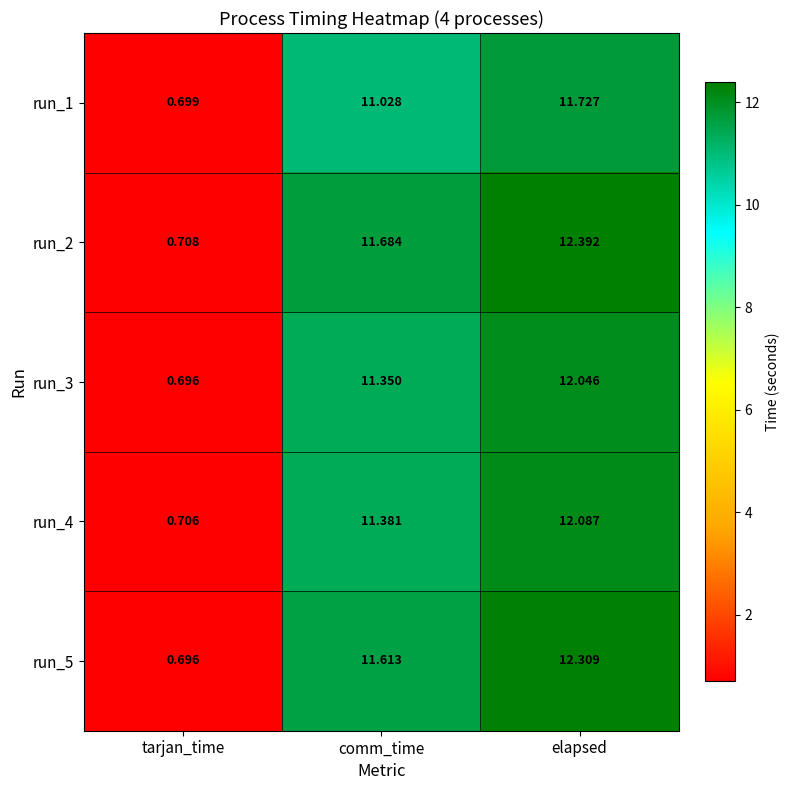

Count the number of categories in the chart.

3